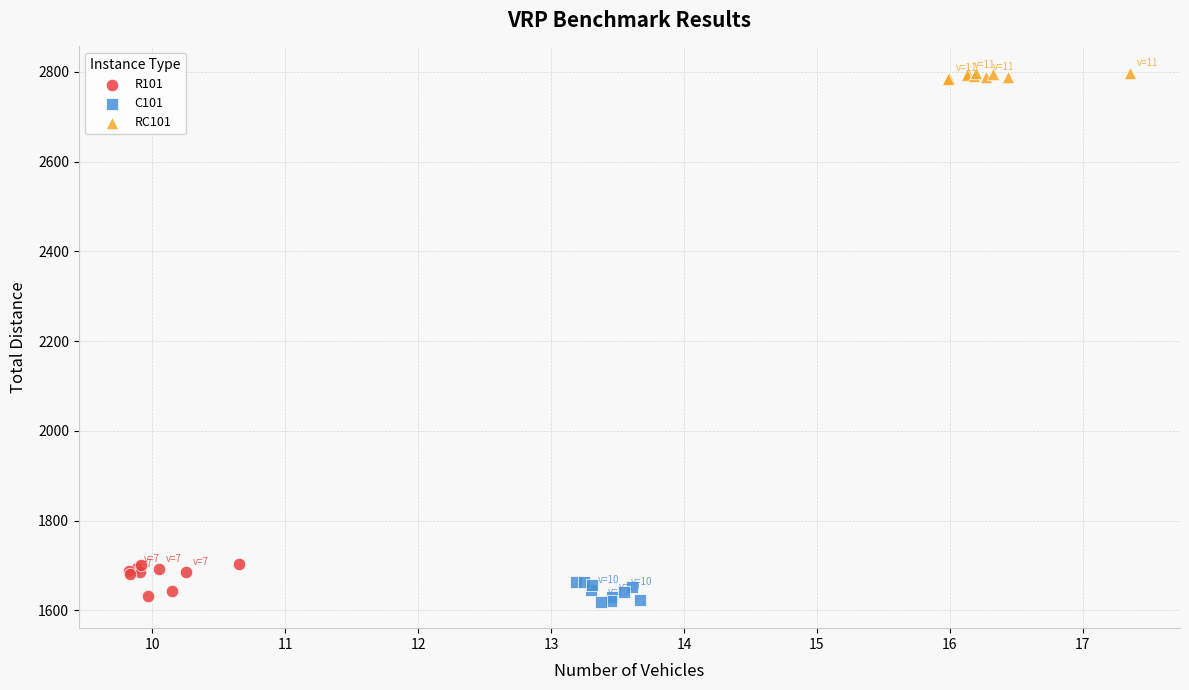

Which series has the largest Y range (max minus min)?

R101